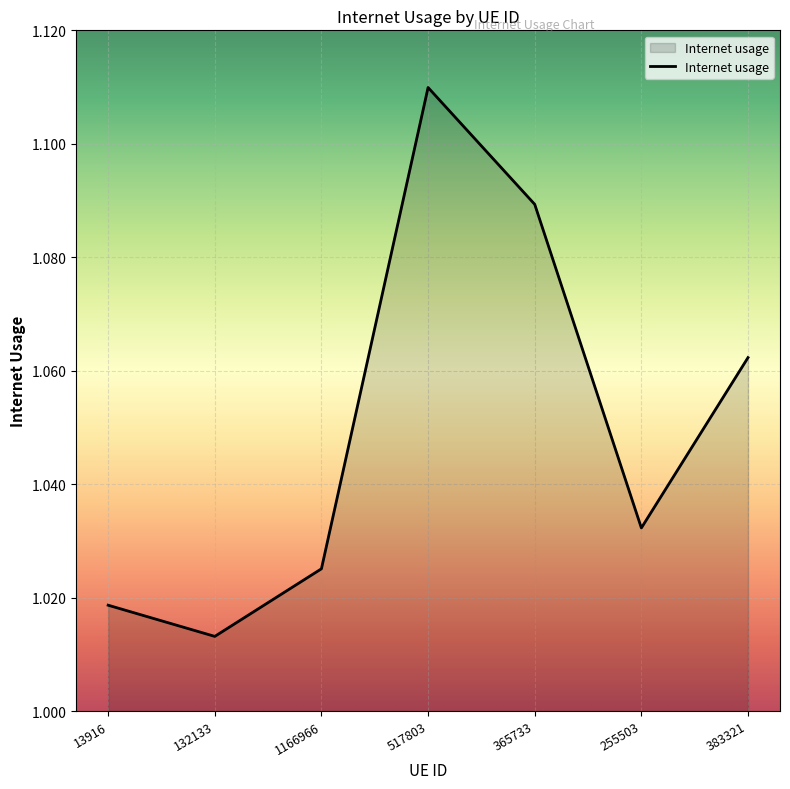

What position from the right is 132133?

6